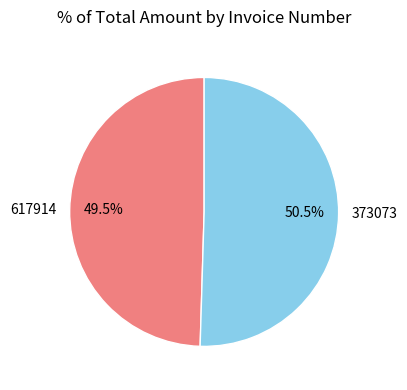

Which slice is the largest?

373073